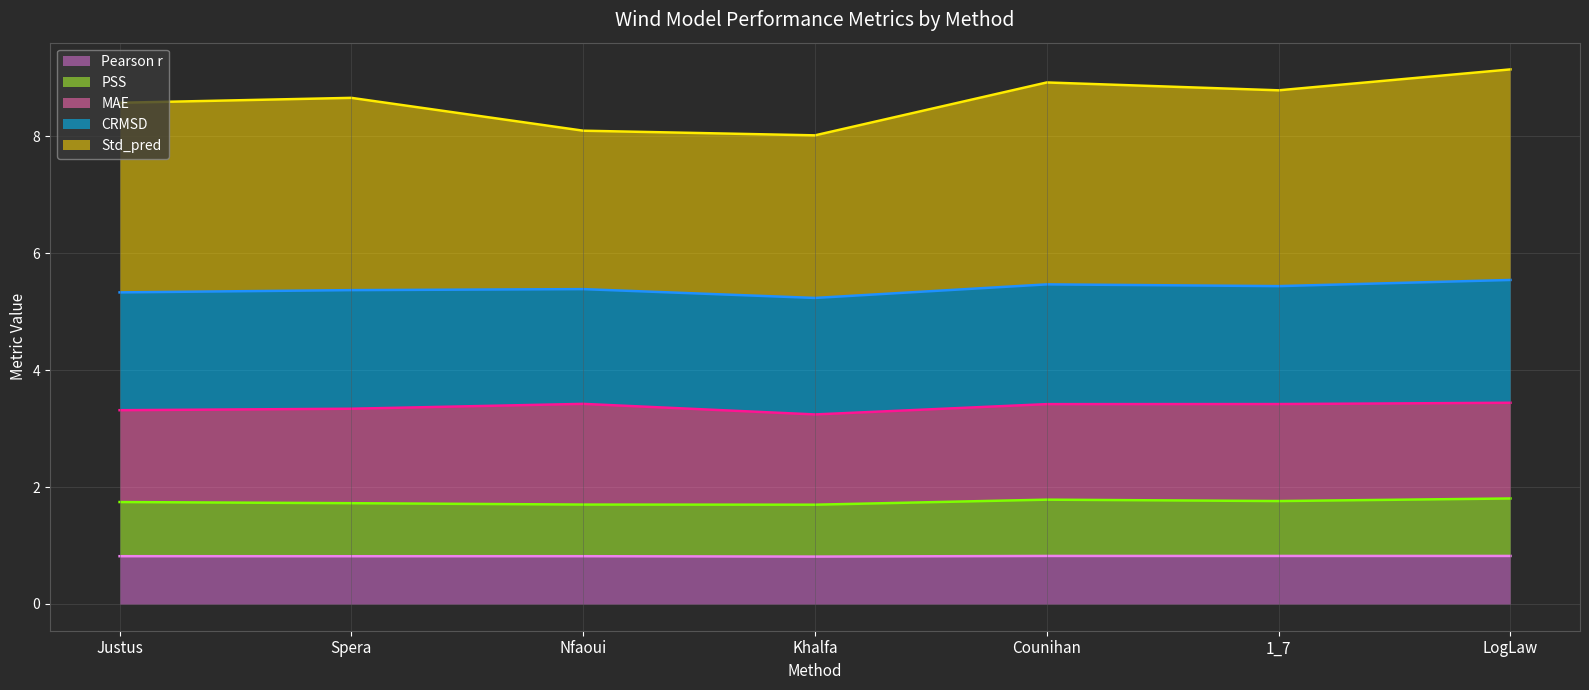

True or false: Std_pred (line) and Pearson r (line) intersect in this chart.

False